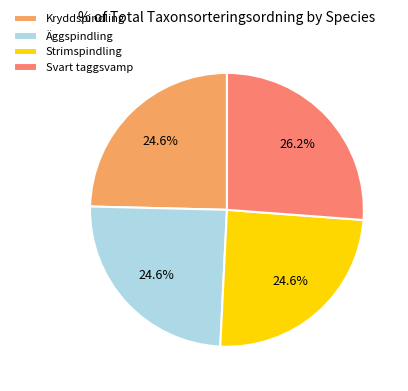

Is there any slice that represents more than half of the pie?

No